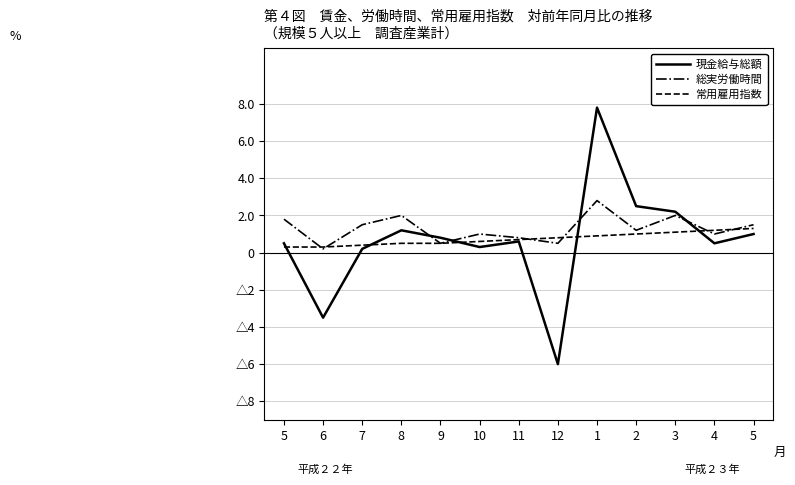

What is the label of the 8th point from the right?

10